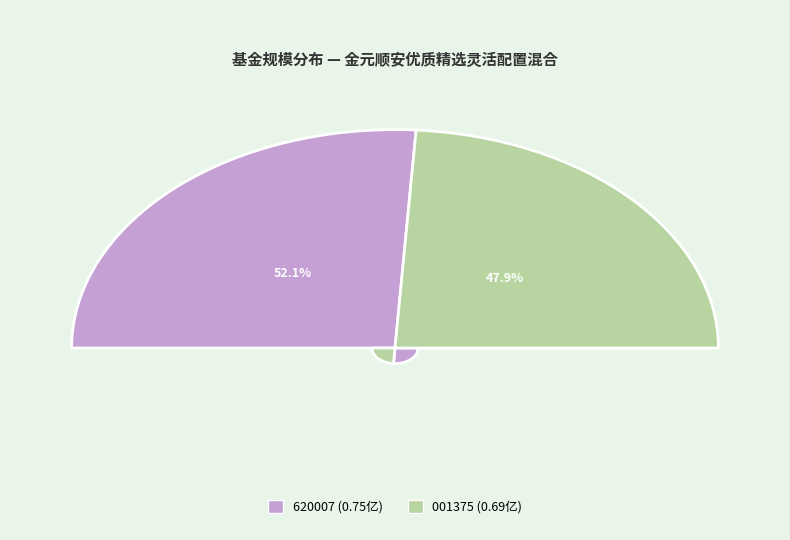

To the nearest percent, what percentage of the pie is 金元顺安优质精选灵活配置混合C?

48%